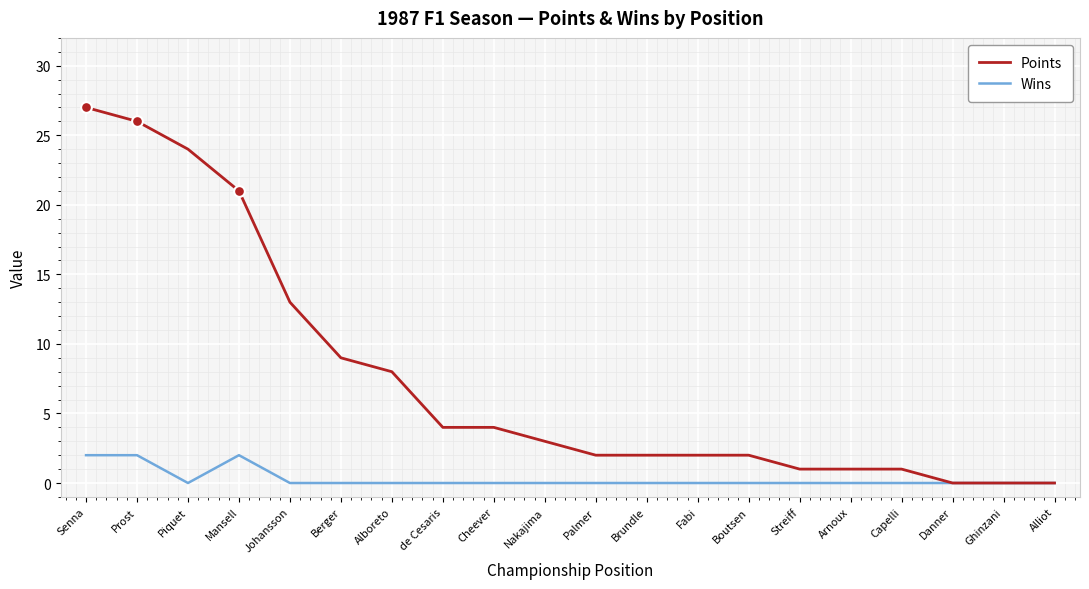

What is the spread (max minus min) of values at Senna?

25